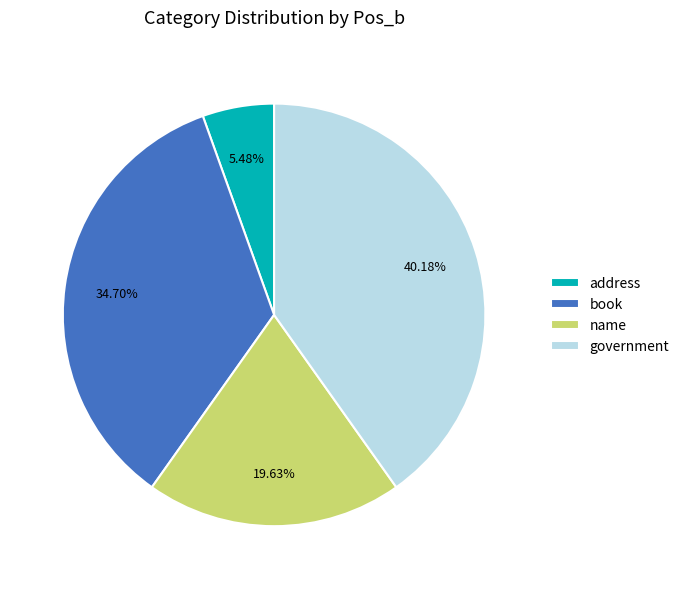

To the nearest percent, what portion does book represent?

35%